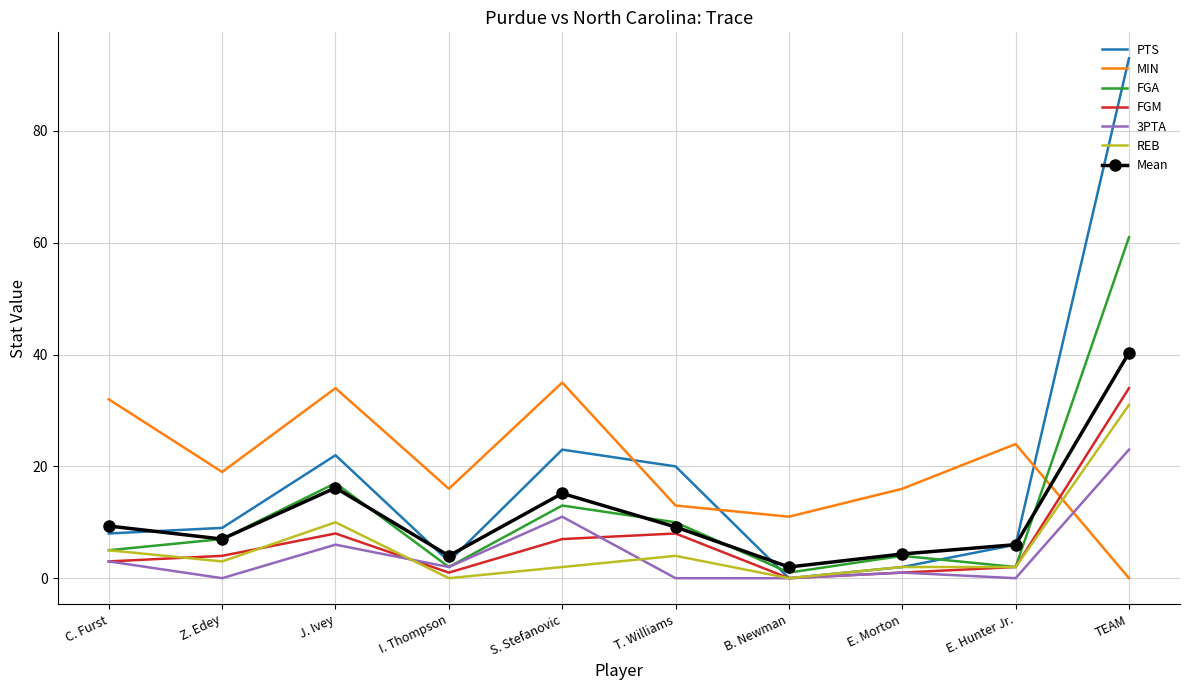

Is it true that MIN equals 11.0 at B. Newman?

True